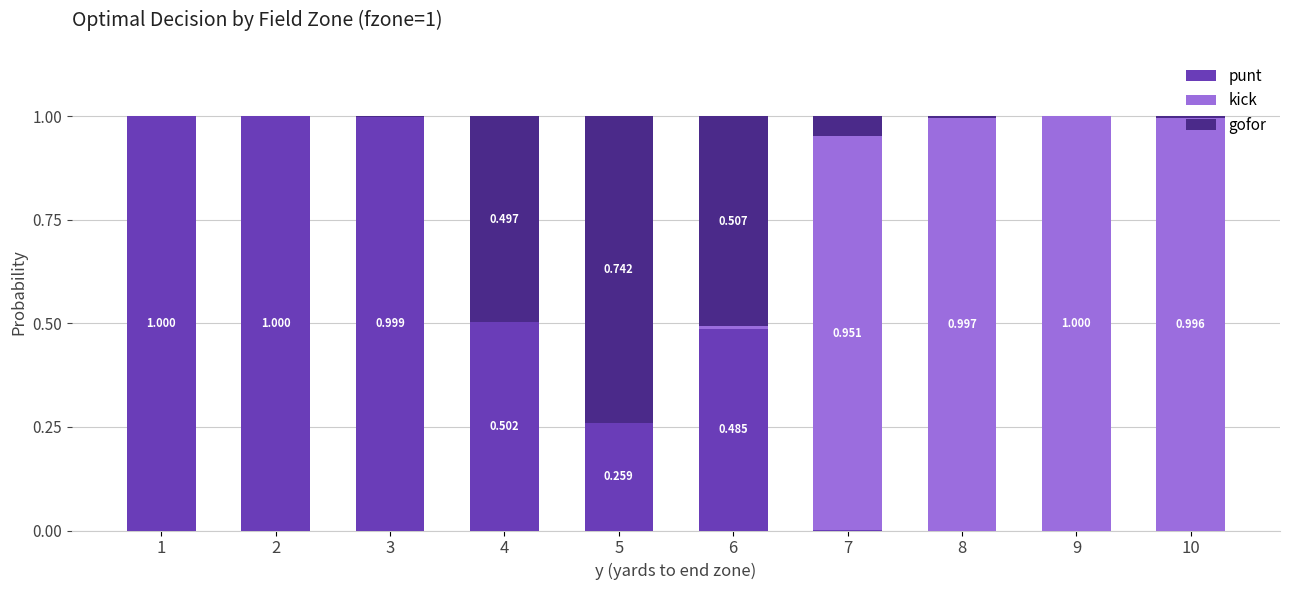

Are the bars horizontal?

No